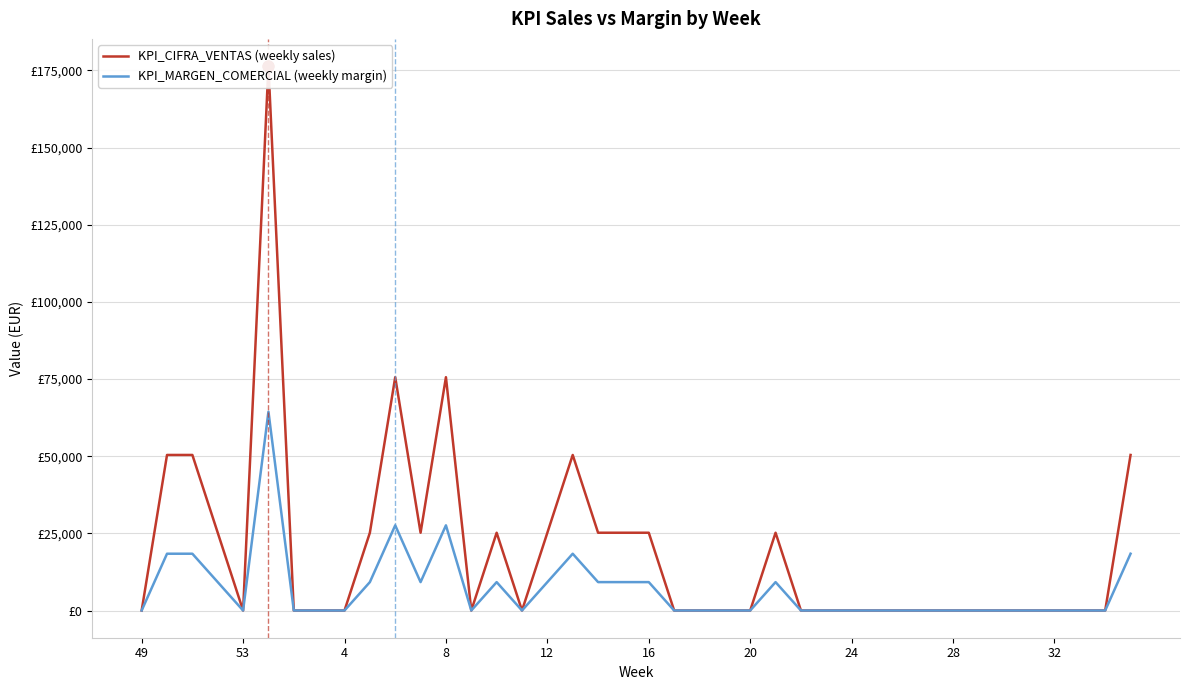

Which series reaches the minimum Y coordinate?

KPI_CIFRA_VENTAS (weekly sales)